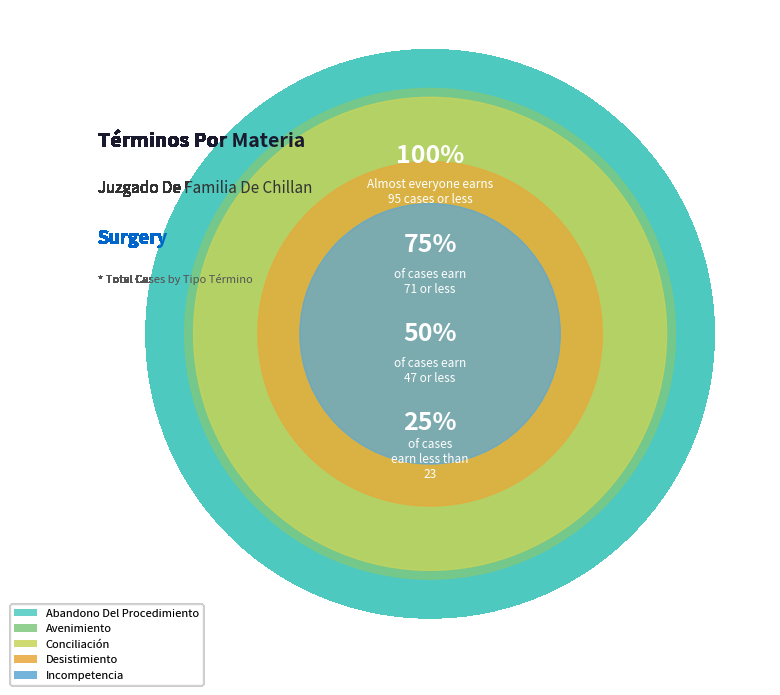

What is the largest slice in the pie chart?

Conciliación